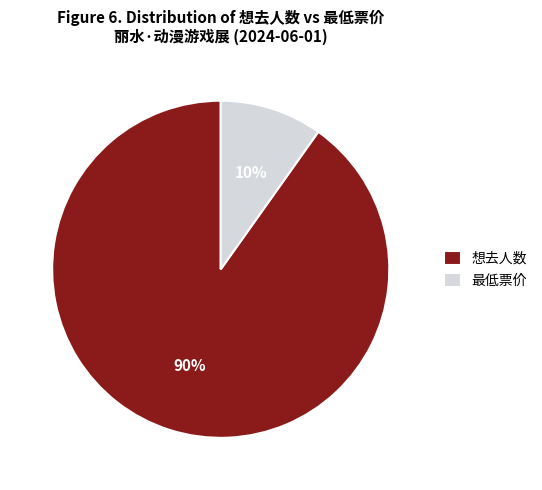

Rank the categories by value from highest to lowest.

想去人数, 最低票价